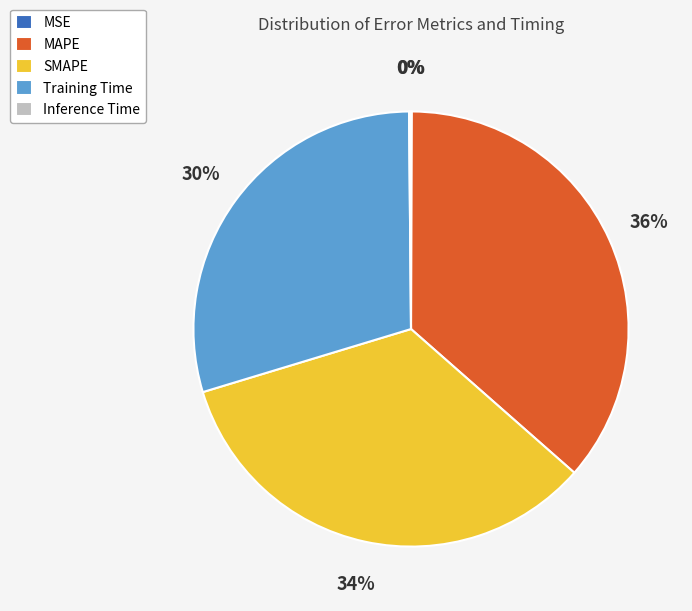

To the nearest percent, what portion does Training Time represent?

30%